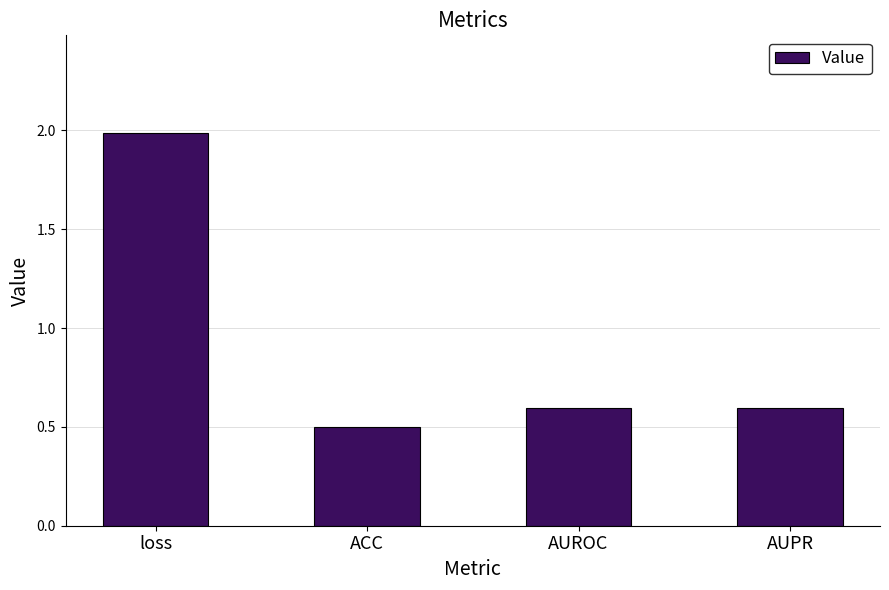

What is the label of the 2nd bar from the right?

AUROC